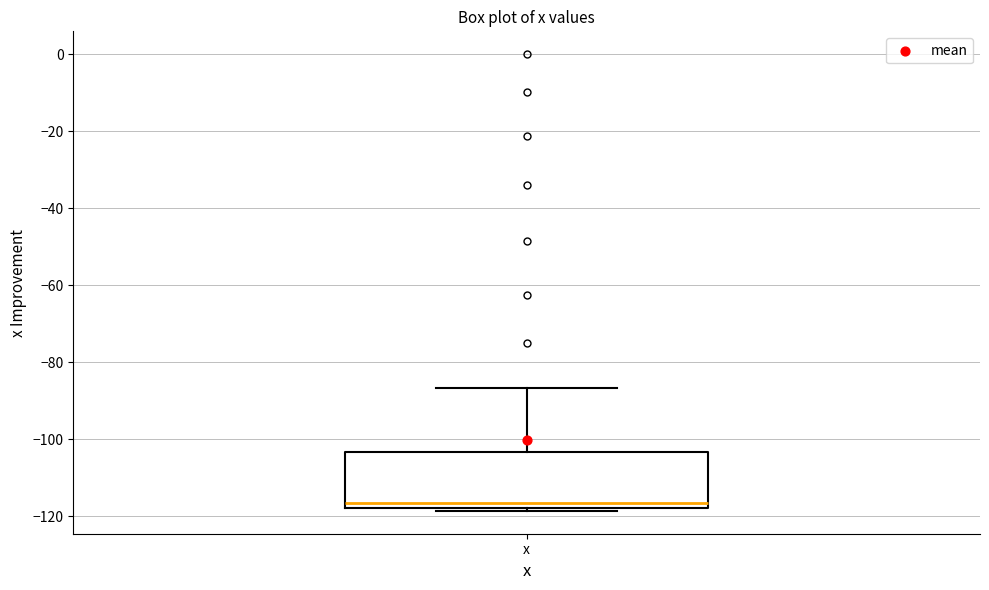

Where is the upper edge of the box for x on the y-axis? The values are not printed on the chart, so give them approximately, as read against the axis.

-104